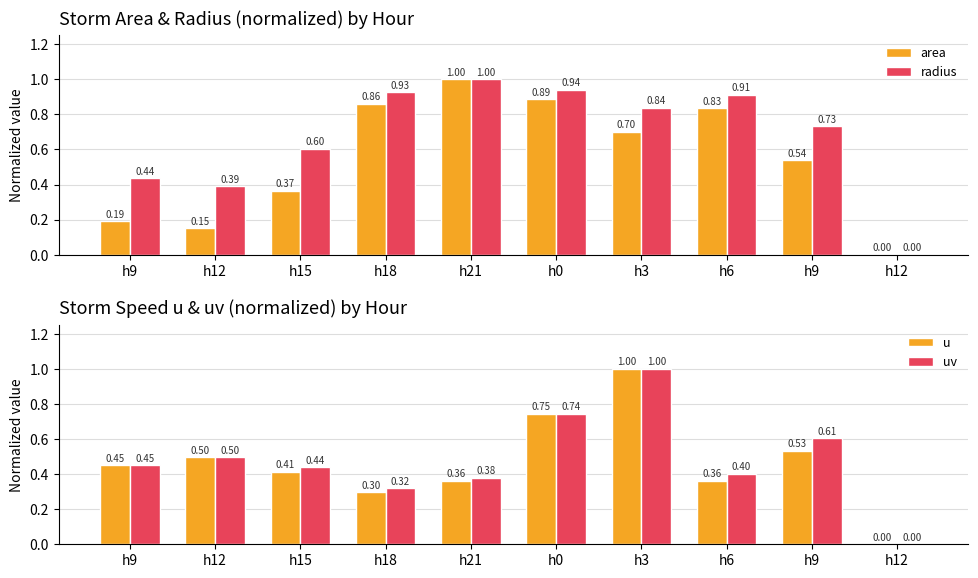

Where is radius nearest to the value 0?

h12